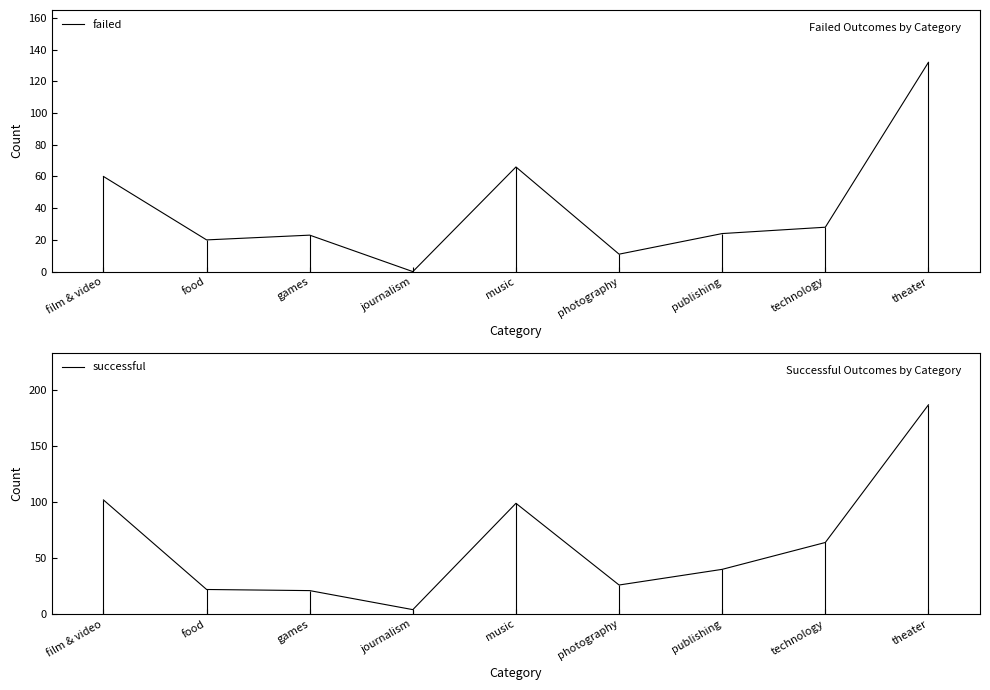

The value of failed at theater is 132. True or false?

True